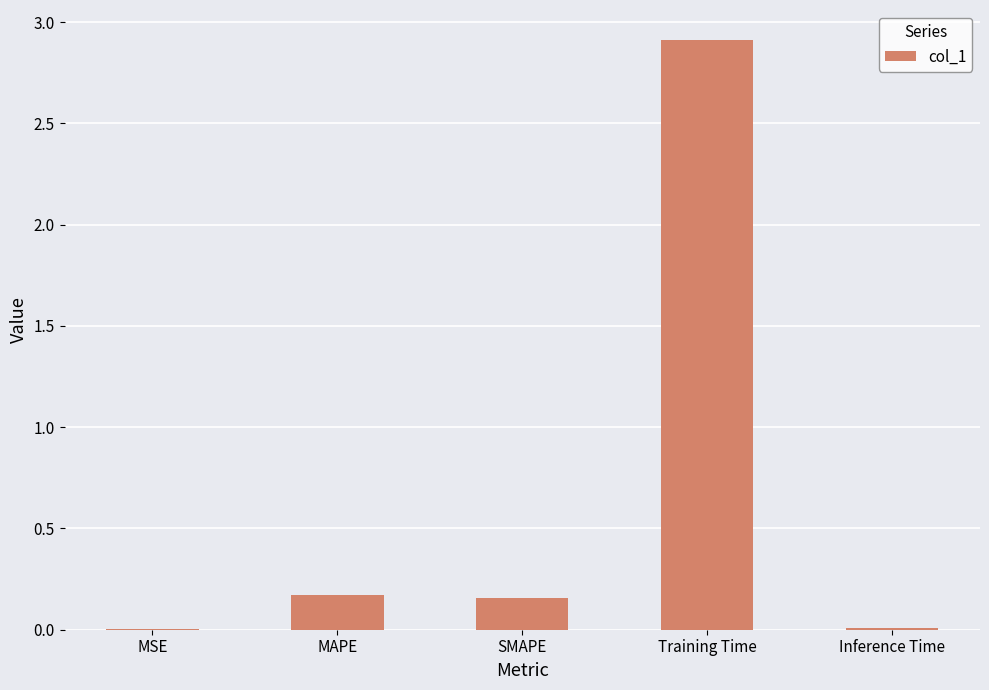

What is the sum of all values?

3.3